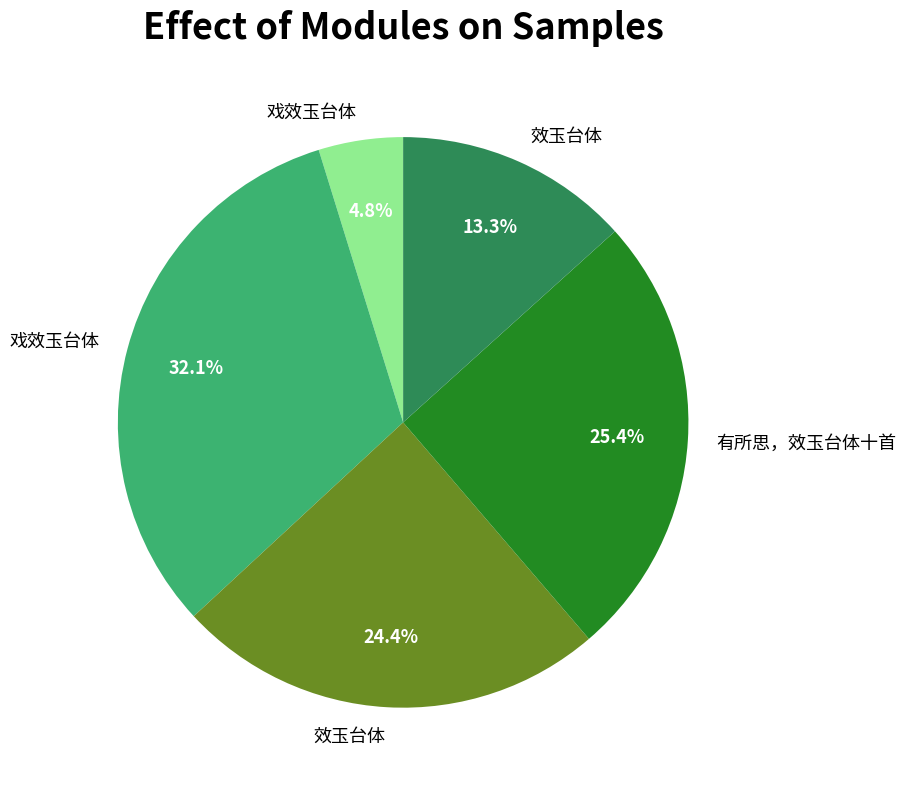

Is there any slice that represents more than half of the pie?

No